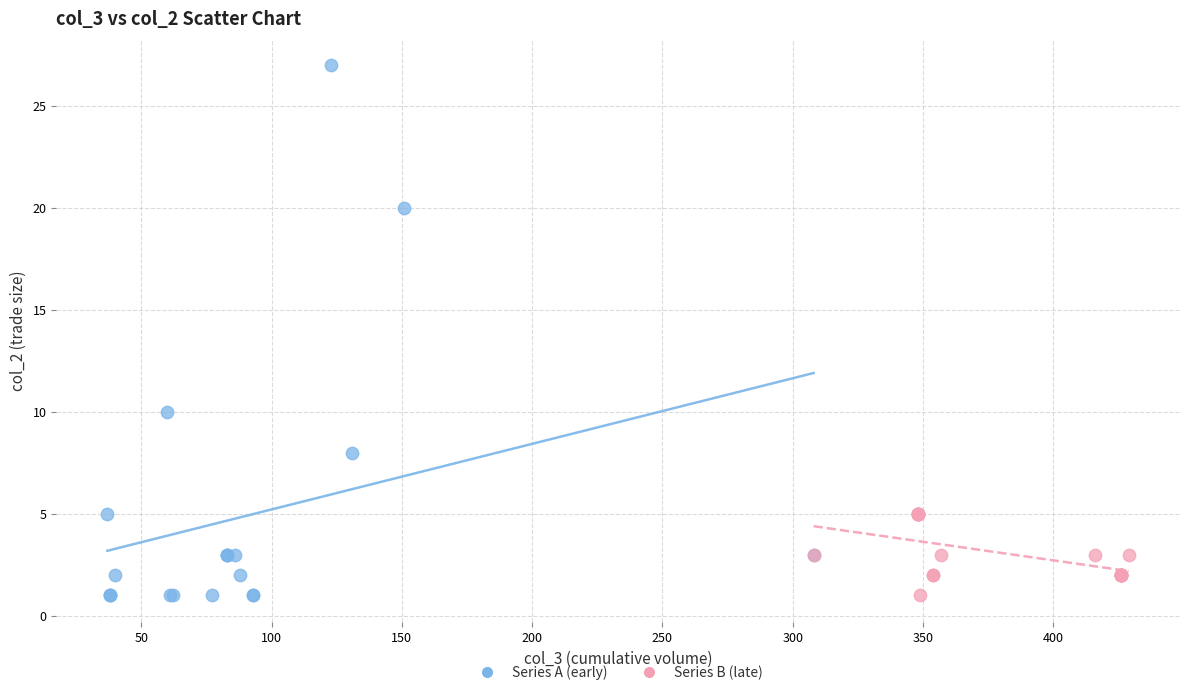

Which series has the widest spread of Y values?

Series A (early)